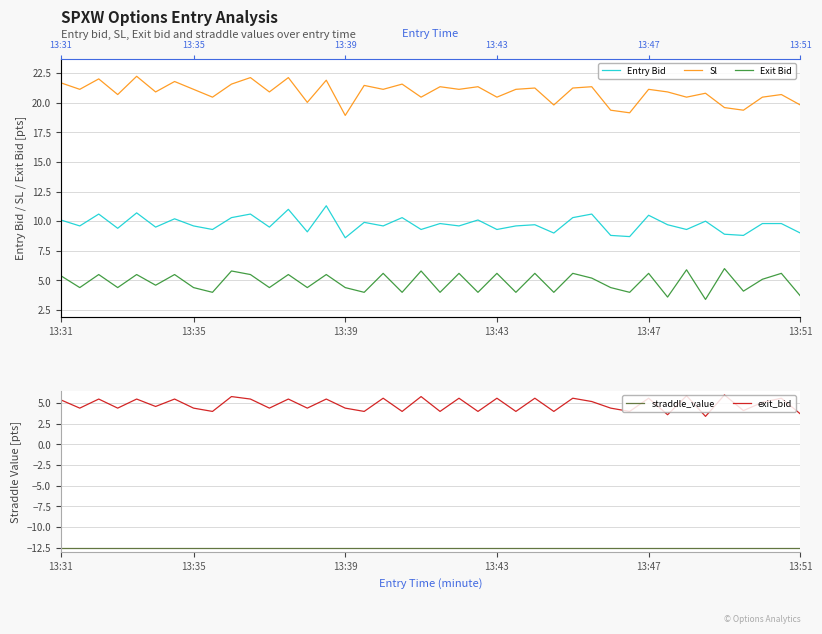

Reading left to right, extract all data points from this chart.

Entry Bid: 10.1	9.6	10.6	9.4	10.7	9.5	10.2	9.6	9.3	10.3	10.6	9.5	11.0	9.1	11.3	8.6	9.9	9.6	10.3	9.3	9.8	9.6	10.1	9.3	9.6	9.7	9.0	10.3	10.6	8.8	8.7	10.5	9.7	9.3	10.0	8.9	8.8	9.8	9.8	9.0
Sl: 21.7	21.1	22.0	20.7	22.2	20.9	21.8	21.1	20.5	21.6	22.1	20.9	22.1	20.0	21.9	18.9	21.4	21.1	21.6	20.5	21.3	21.1	21.3	20.5	21.1	21.2	19.8	21.2	21.3	19.4	19.1	21.1	20.9	20.5	20.8	19.6	19.4	20.5	20.7	19.8
Exit Bid: 5.4	4.4	5.5	4.4	5.5	4.6	5.5	4.4	4.0	5.8	5.5	4.4	5.5	4.4	5.5	4.4	4.0	5.6	4.0	5.8	4.0	5.6	4.0	5.6	4.0	5.6	4.0	5.6	5.2	4.4	4.0	5.6	3.6	5.9	3.4	6.0	4.1	5.1	5.6	3.7
straddle_value: -12.6	-12.6	-12.6	-12.6	-12.6	-12.6	-12.6	-12.6	-12.6	-12.6	-12.6	-12.6	-12.6	-12.6	-12.6	-12.6	-12.6	-12.6	-12.6	-12.6	-12.6	-12.6	-12.6	-12.6	-12.6	-12.6	-12.6	-12.6	-12.6	-12.6	-12.6	-12.6	-12.6	-12.6	-12.6	-12.6	-12.6	-12.6	-12.6	-12.6
exit_bid: 5.4	4.4	5.5	4.4	5.5	4.6	5.5	4.4	4.0	5.8	5.5	4.4	5.5	4.4	5.5	4.4	4.0	5.6	4.0	5.8	4.0	5.6	4.0	5.6	4.0	5.6	4.0	5.6	5.2	4.4	4.0	5.6	3.6	5.9	3.4	6.0	4.1	5.1	5.6	3.7